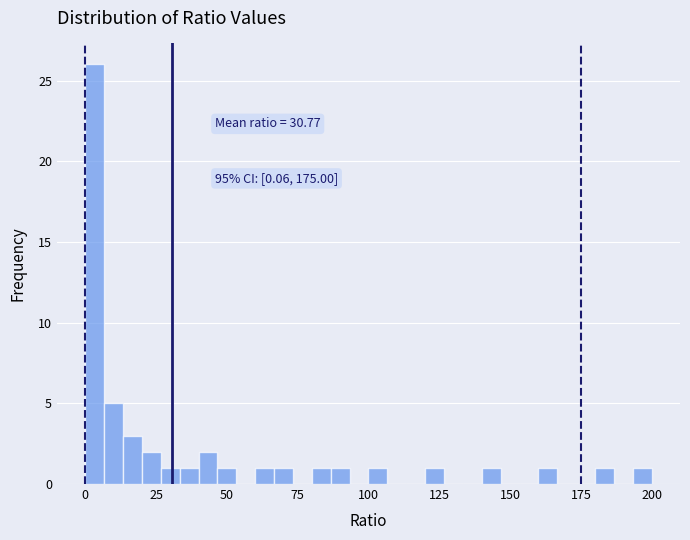

Around what value on the x-axis is the tallest bar? Give the approximate position of its centre, as read against the axis.

5